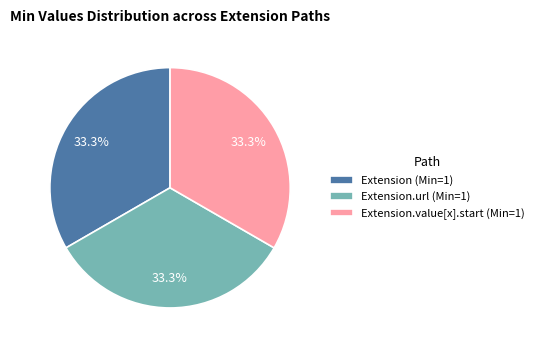

How much of the chart is everything except Extension.value[x].start (Min=1)?

66.7%